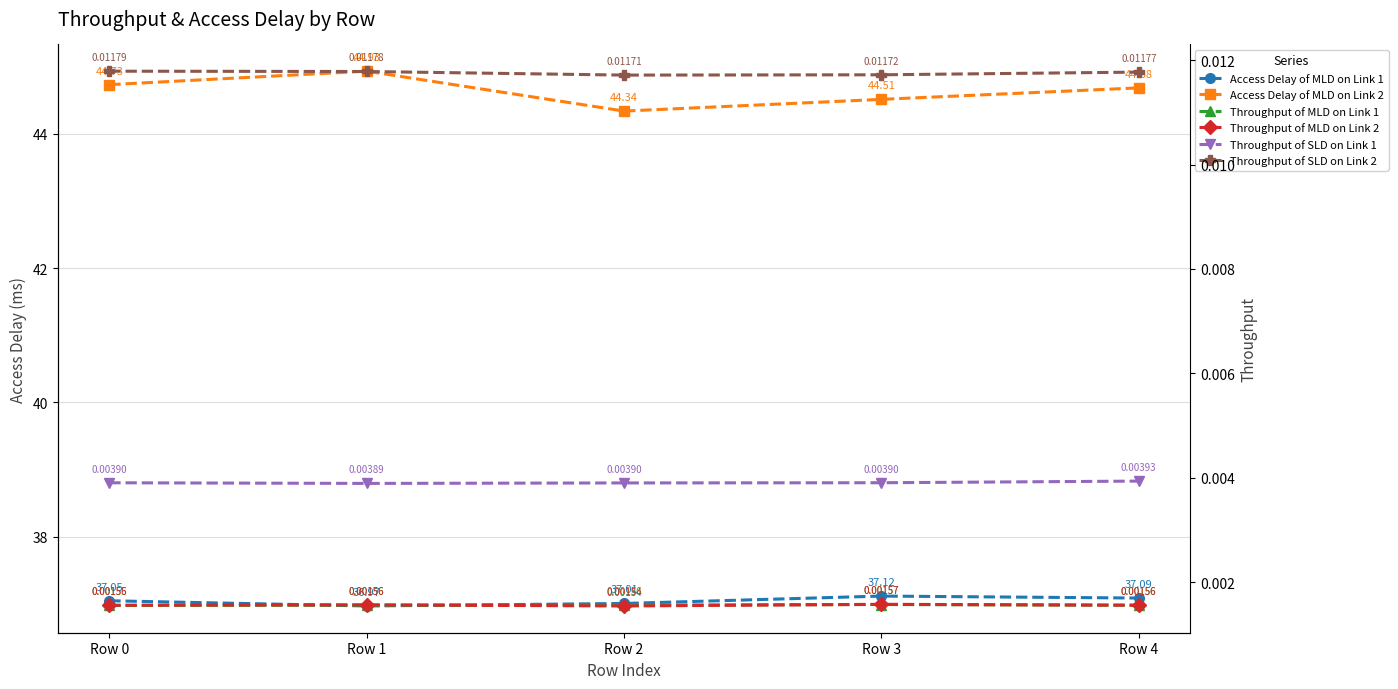

Is it true that Throughput of SLD on Link 1 equals 0.0 at Row 1?

False